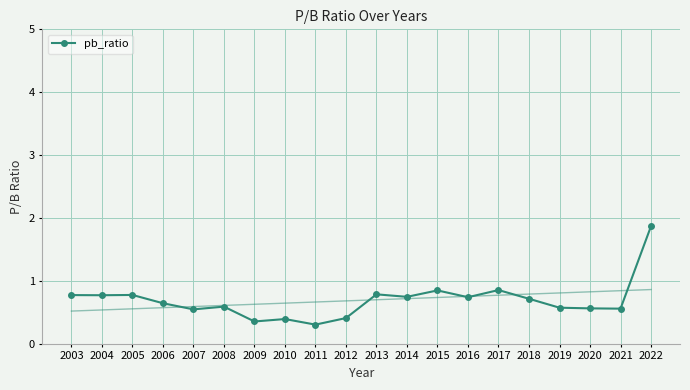

What is the value of the 19th point from the left?

0.6